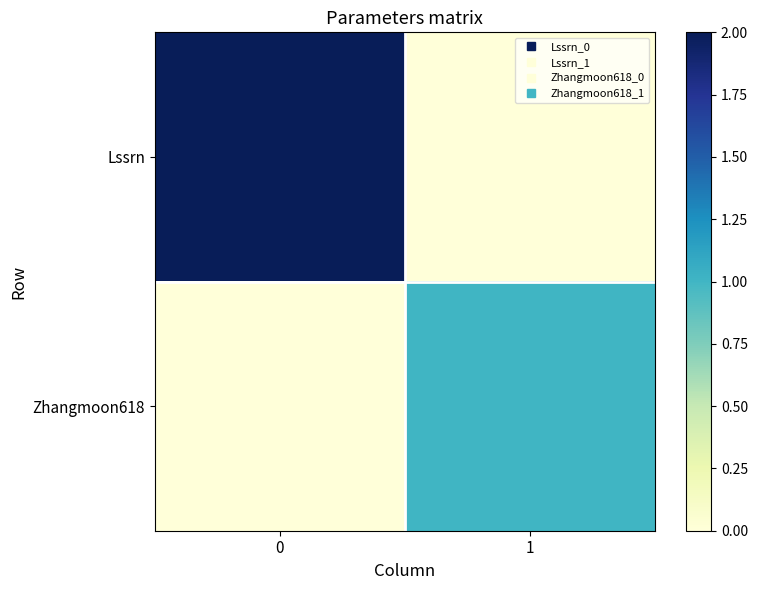

Rank the series at 0 from lowest to highest value.

row_1, row_0